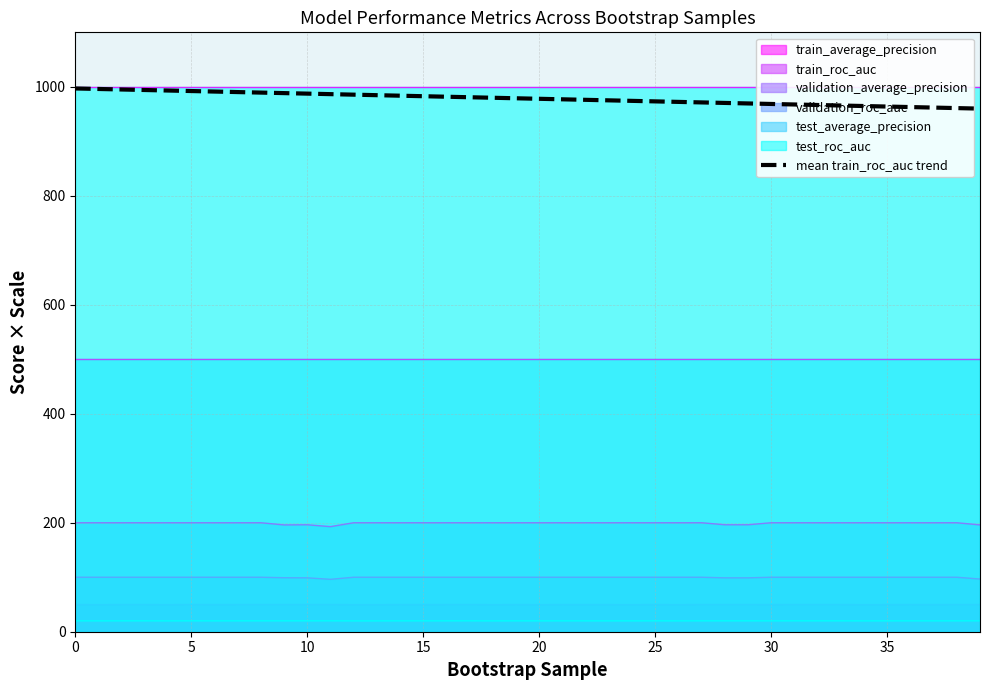

What is the difference between the maximum and second lowest values?

36.1